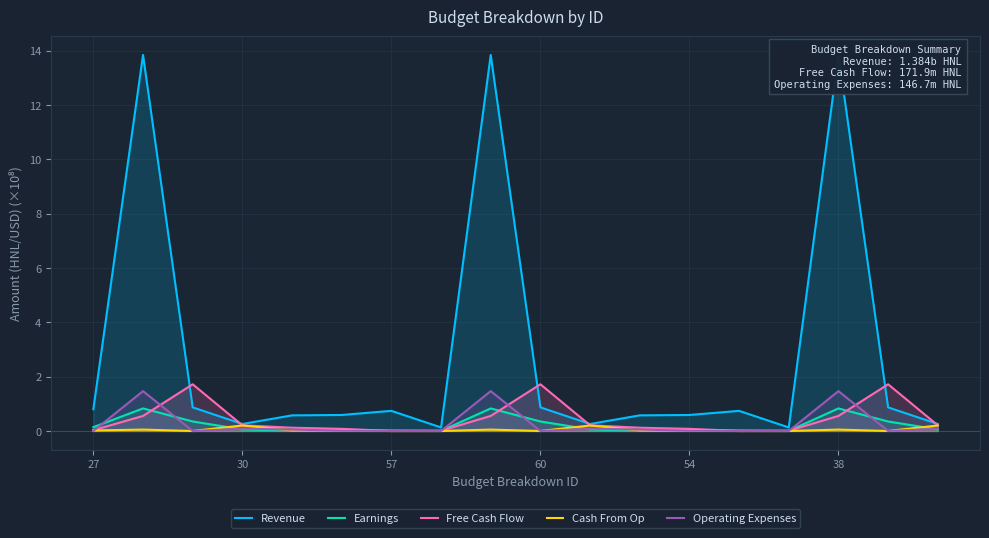

What is the sum of all Free Cash Flow values?

7.9